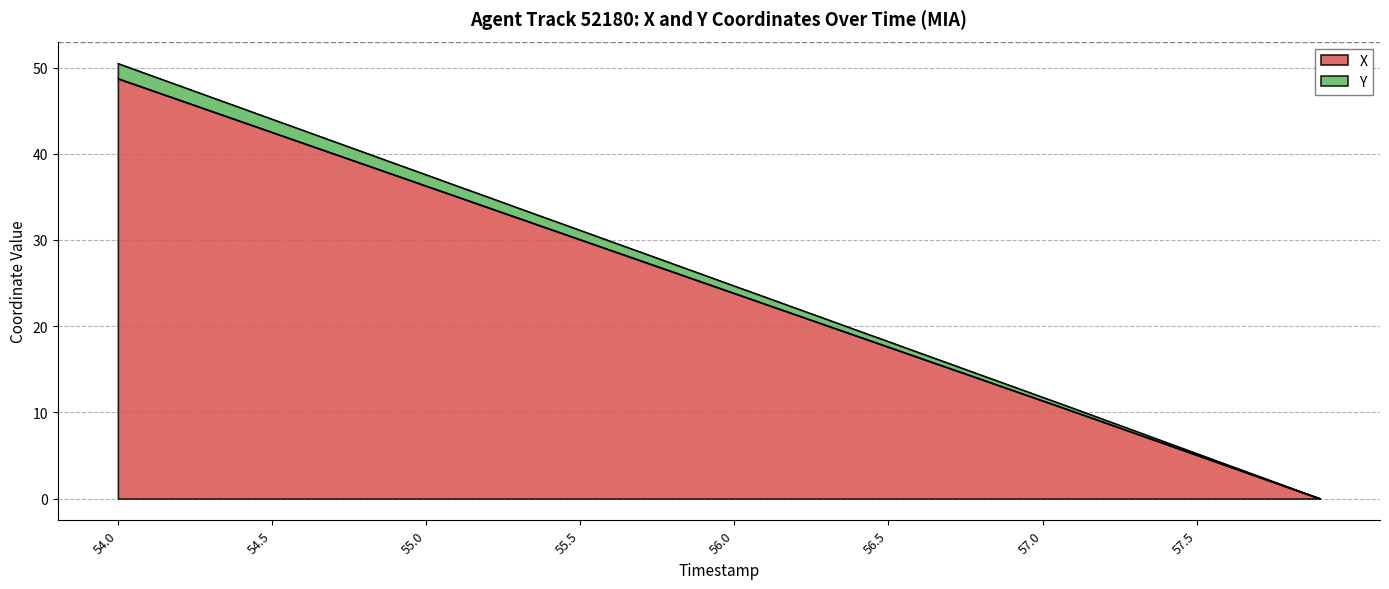

At which label does X reach its peak?

54.0